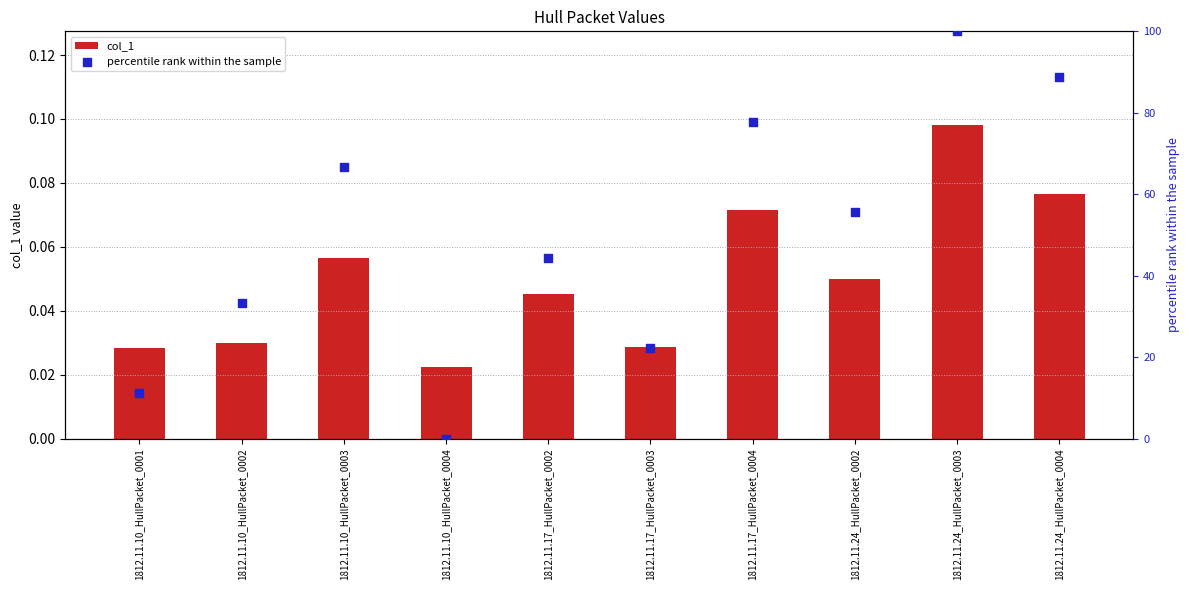

What is the total value across all series at 1812.11.24_HullPacket_0002?

55.6